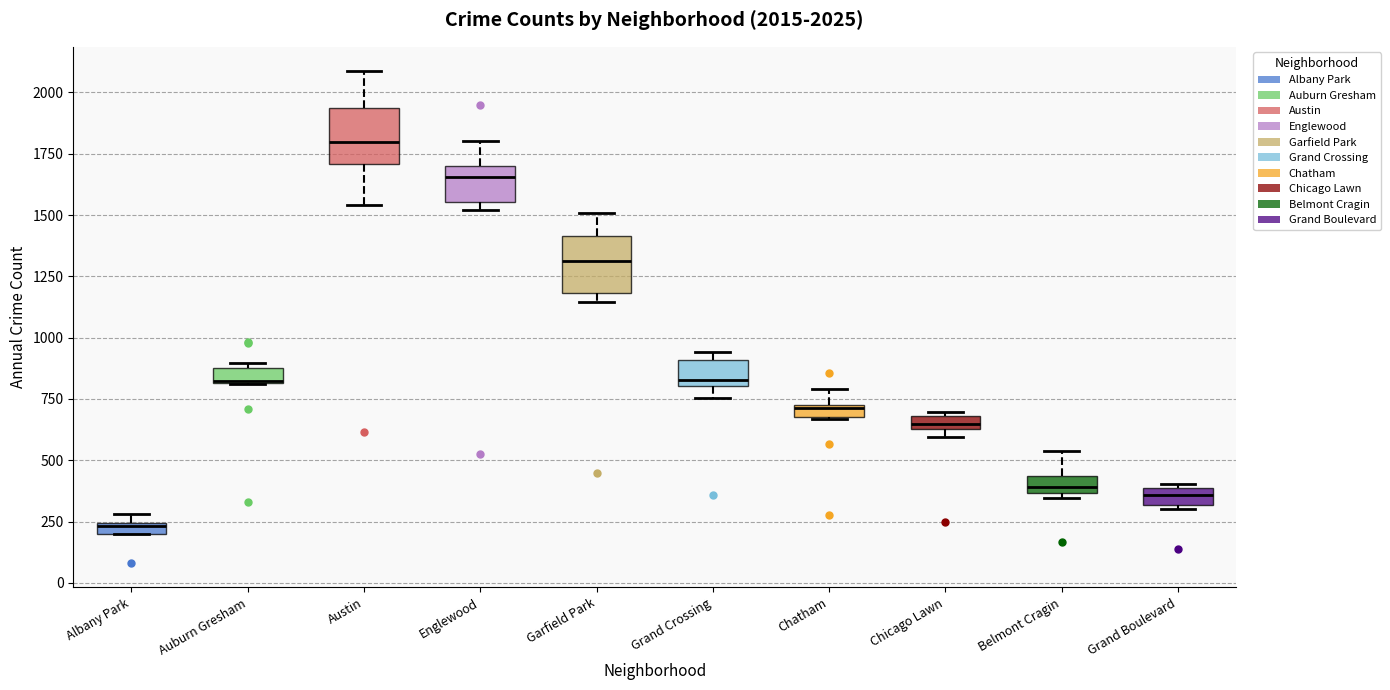

Which box has the highest median line?

Austin